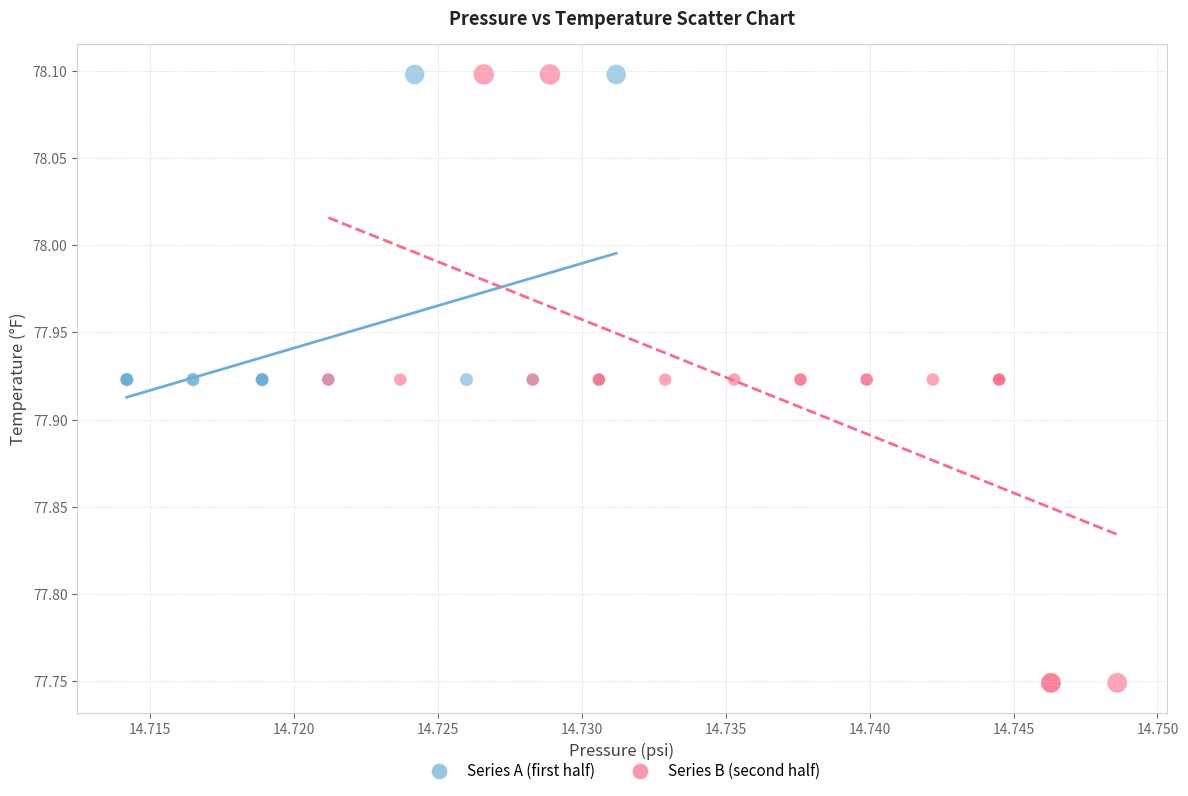

Which series has the largest Y range (max minus min)?

Series B (second half)